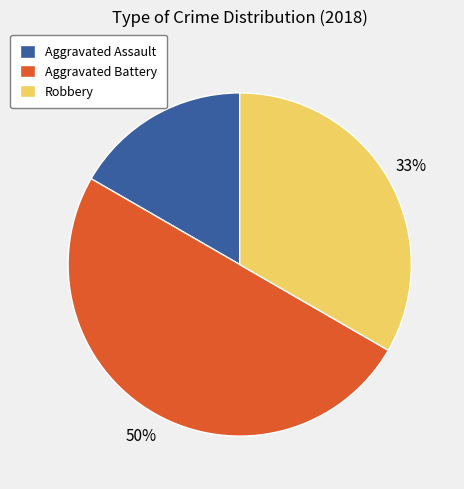

Which category has the biggest portion of the pie?

Aggravated Battery